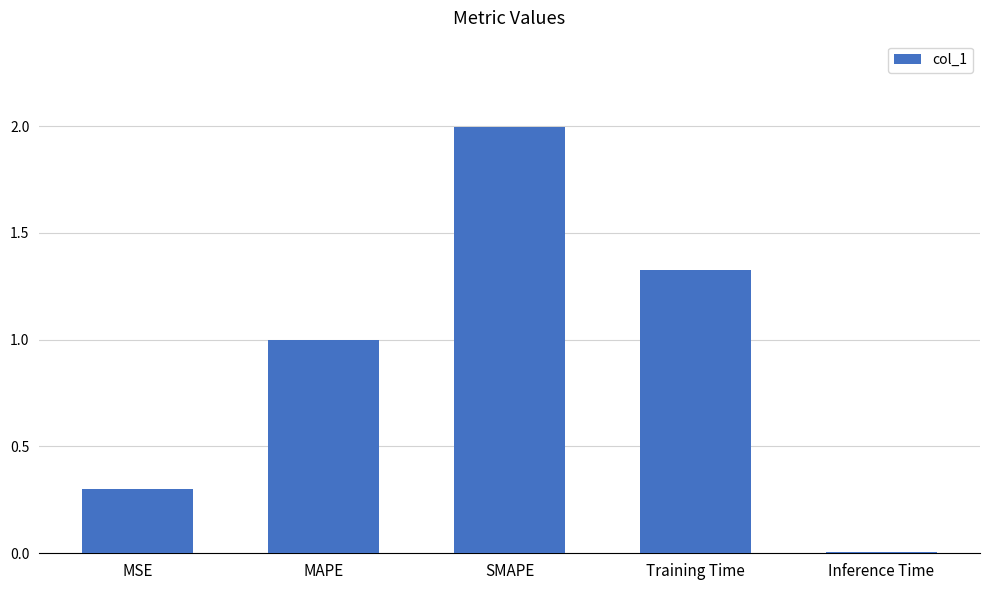

The chart shows a value of 0.0 at Inference Time. True or false?

True